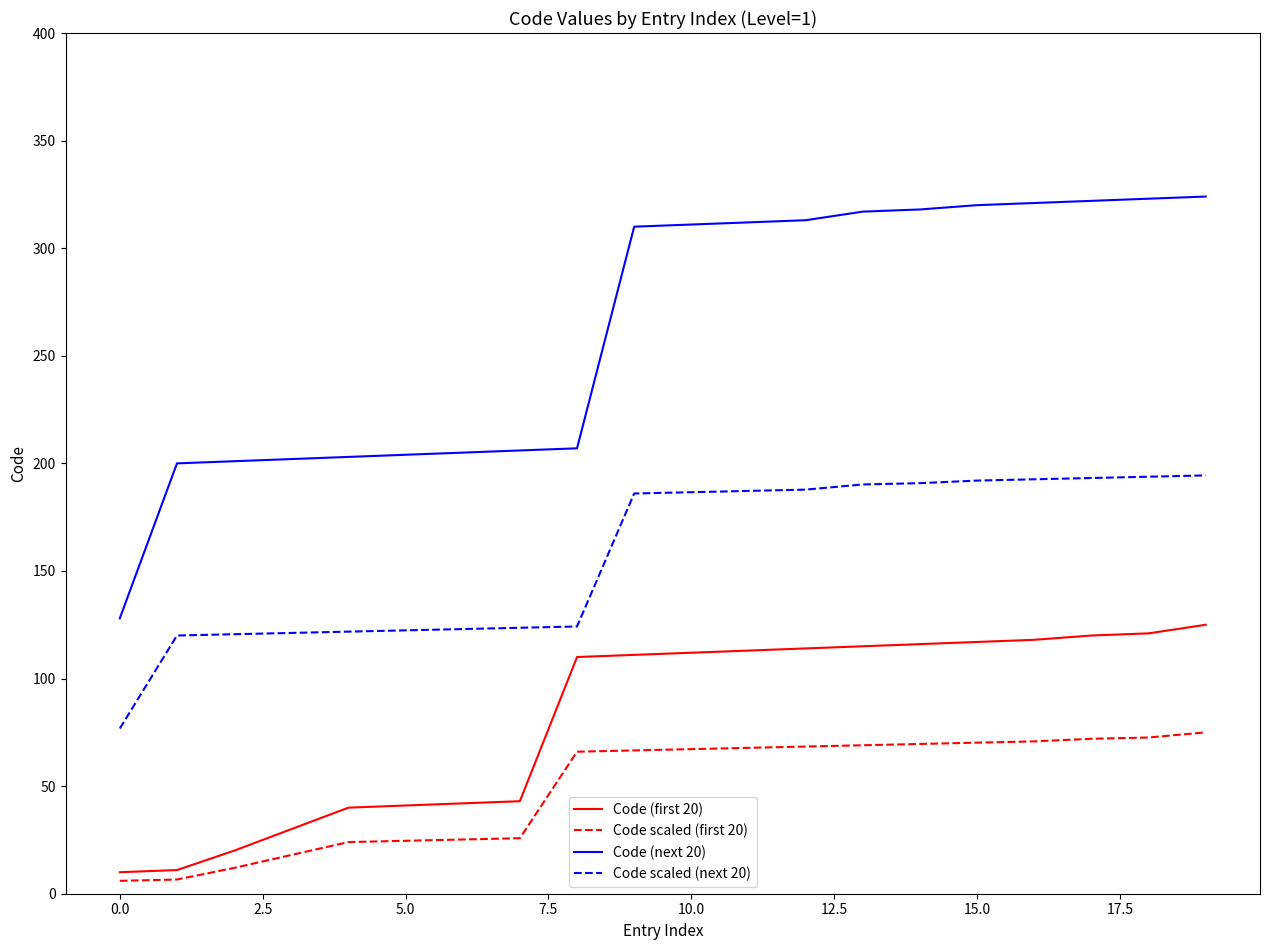

Which series has the largest total across all categories?

Code (next 20)